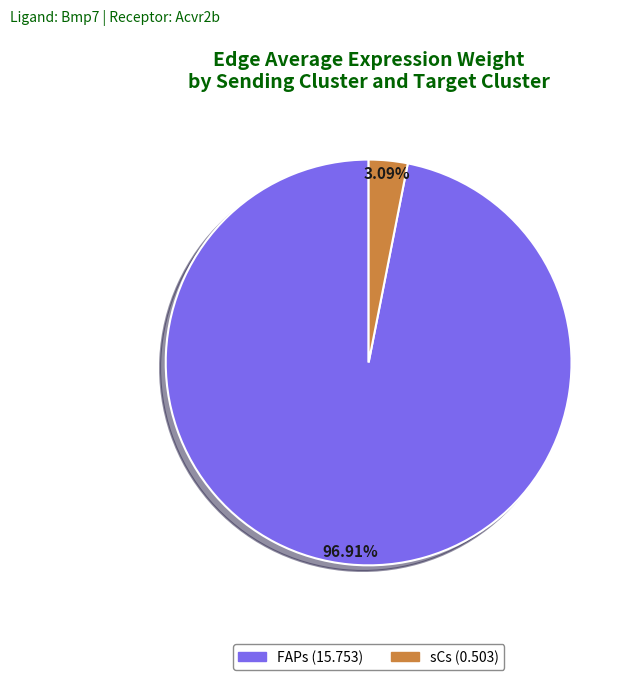

Is there any slice that represents more than half of the pie?

Yes